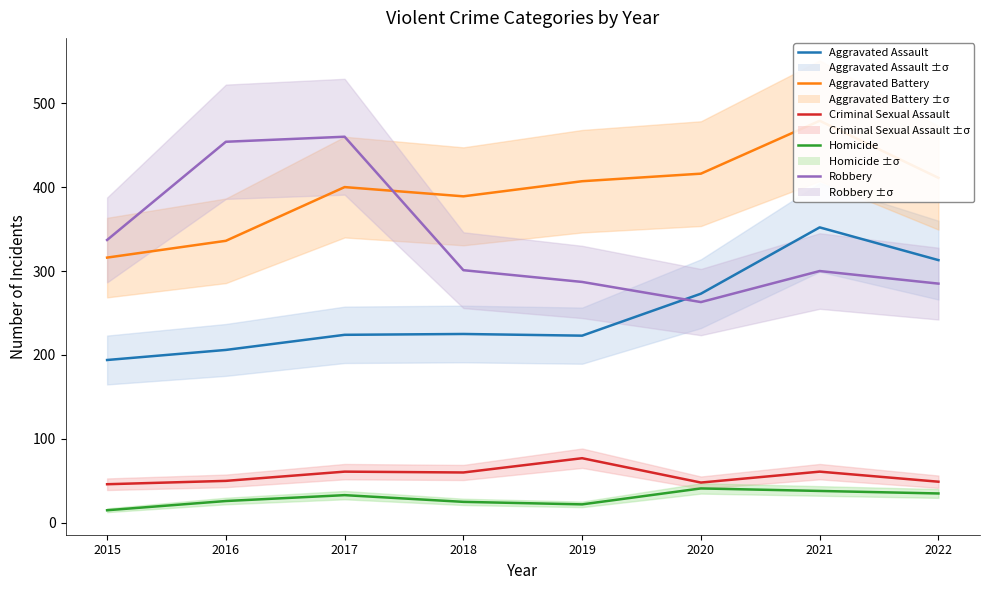

Which label corresponds to the smallest value in the chart?

2015